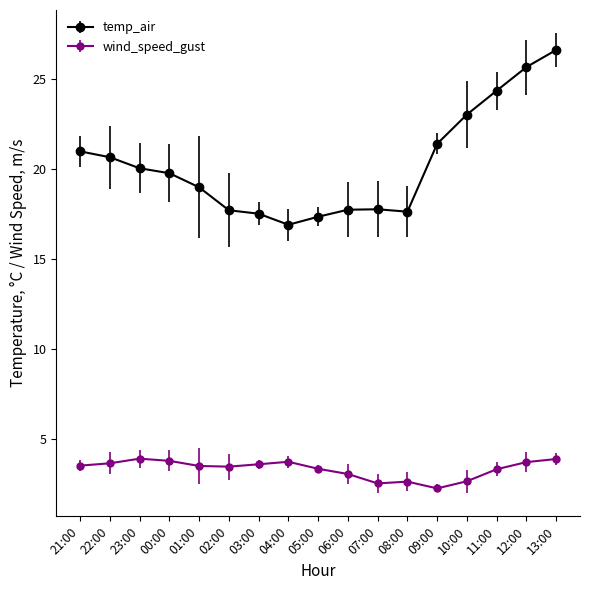

True or false: wind_speed_gust and temp_air cross at least once.

False